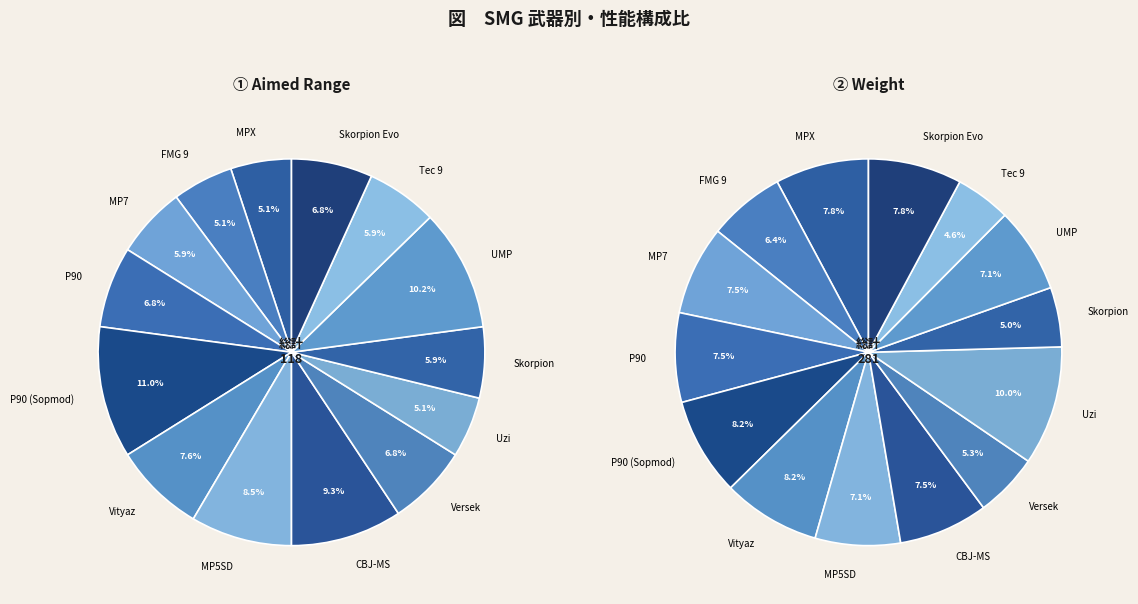

To the nearest percent, what portion does UMP represent?

10%